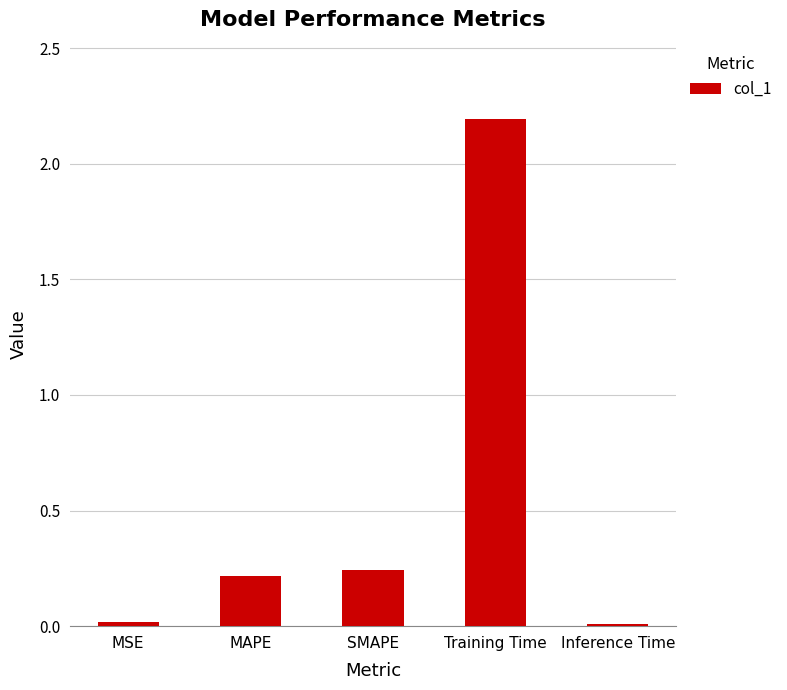

Are the bars horizontal?

No